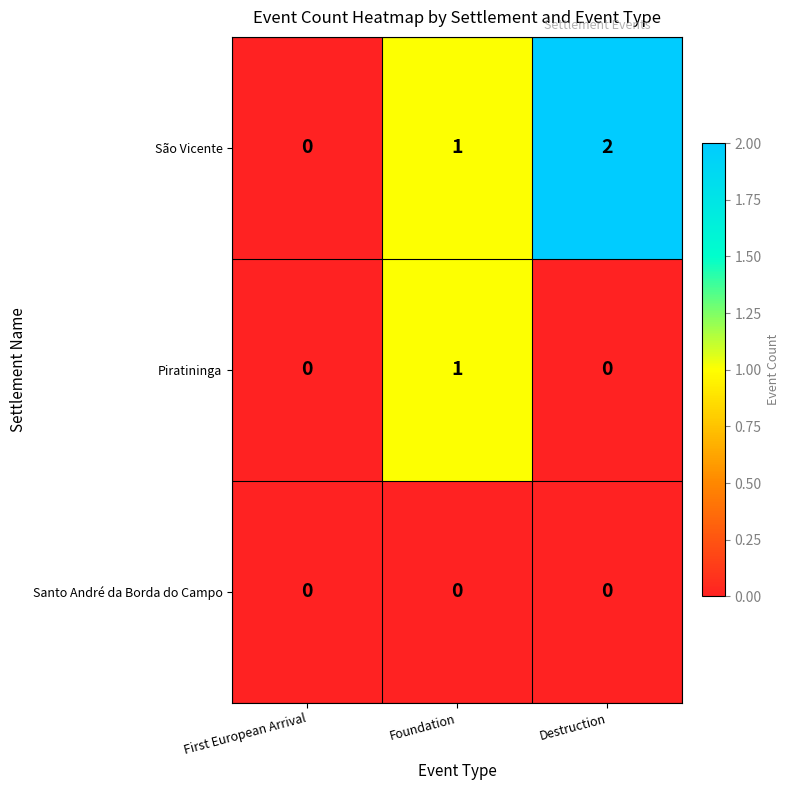

Which series has the largest total across all categories?

São Vicente